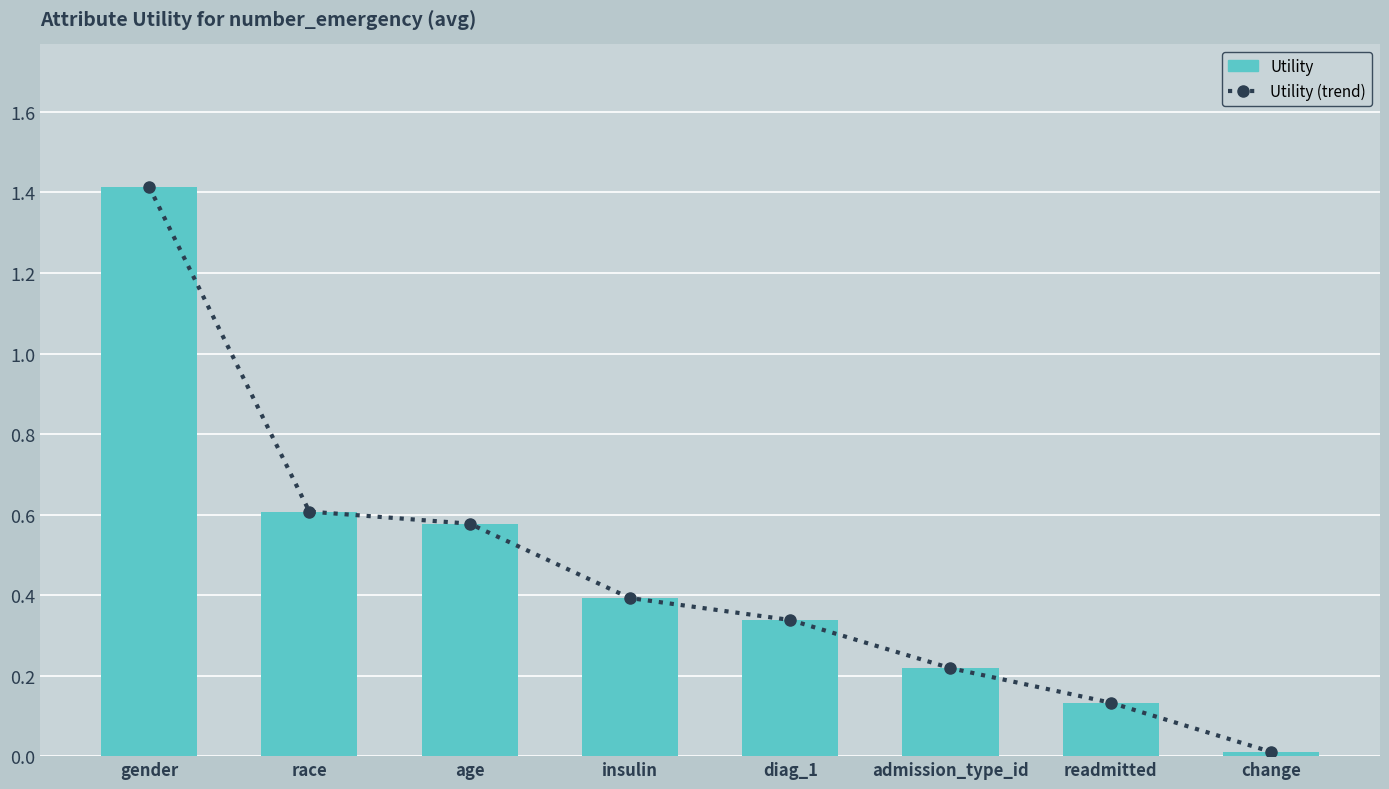

At which label is Utility (dots) closest to 0?

change